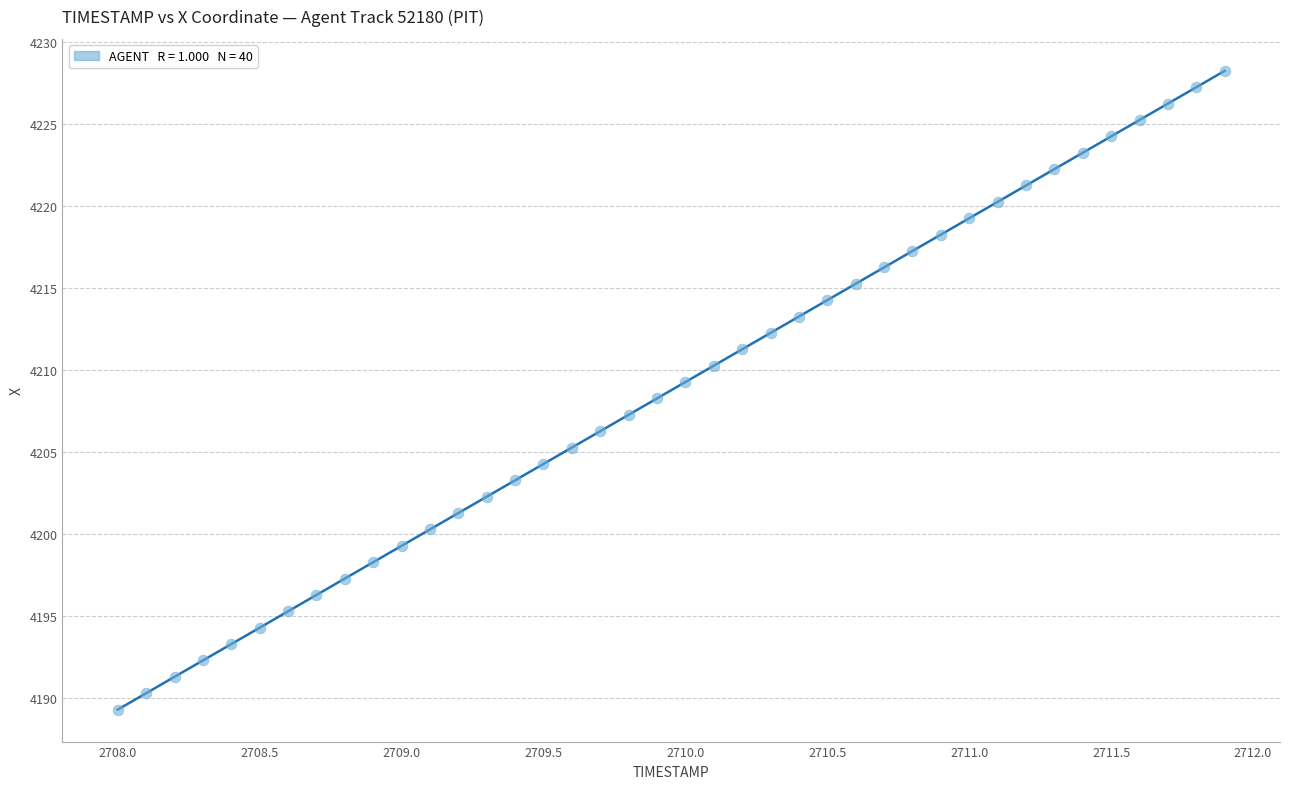

What is the range of X values (max minus min)?

3.9